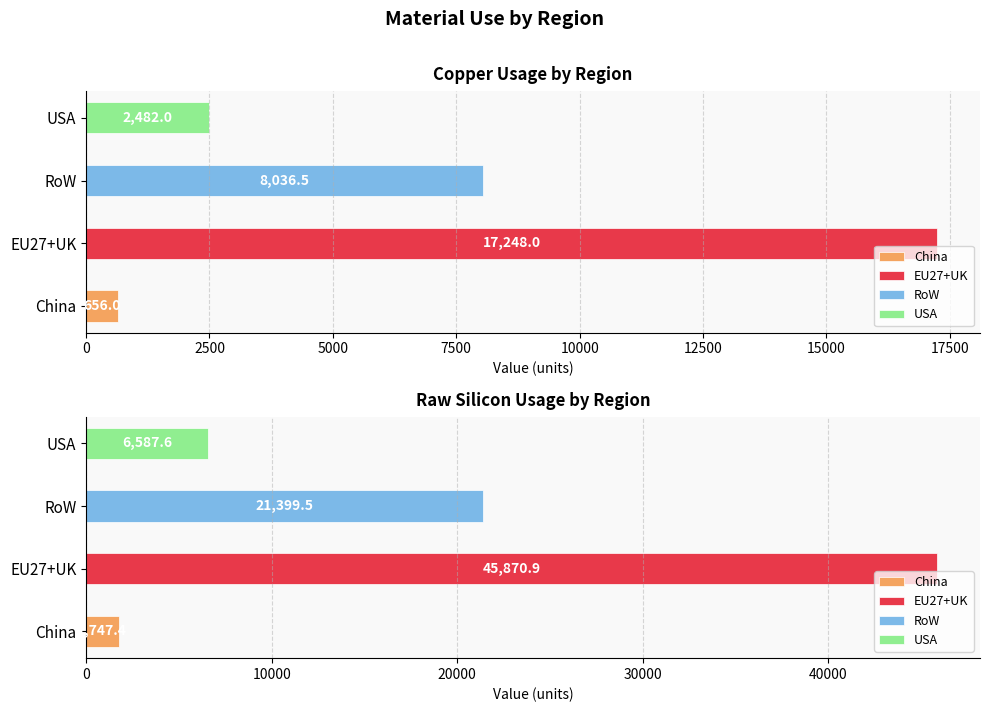

What is the difference between the highest and lowest values at Raw silicon?

44123.5